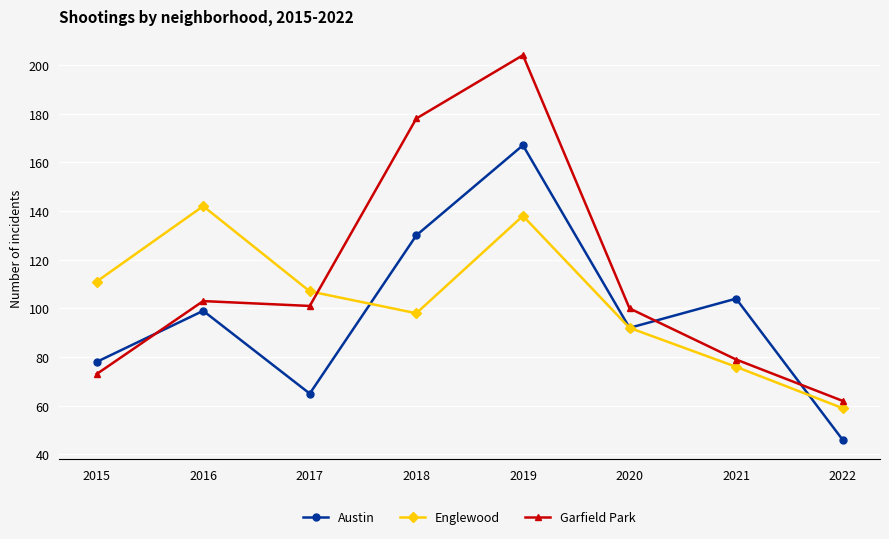

Reading right to left, what are all the values shown in this chart?

Austin: 46	104	92	167	130	65	99	78
Englewood: 59	76	92	138	98	107	142	111
Garfield Park: 62	79	100	204	178	101	103	73